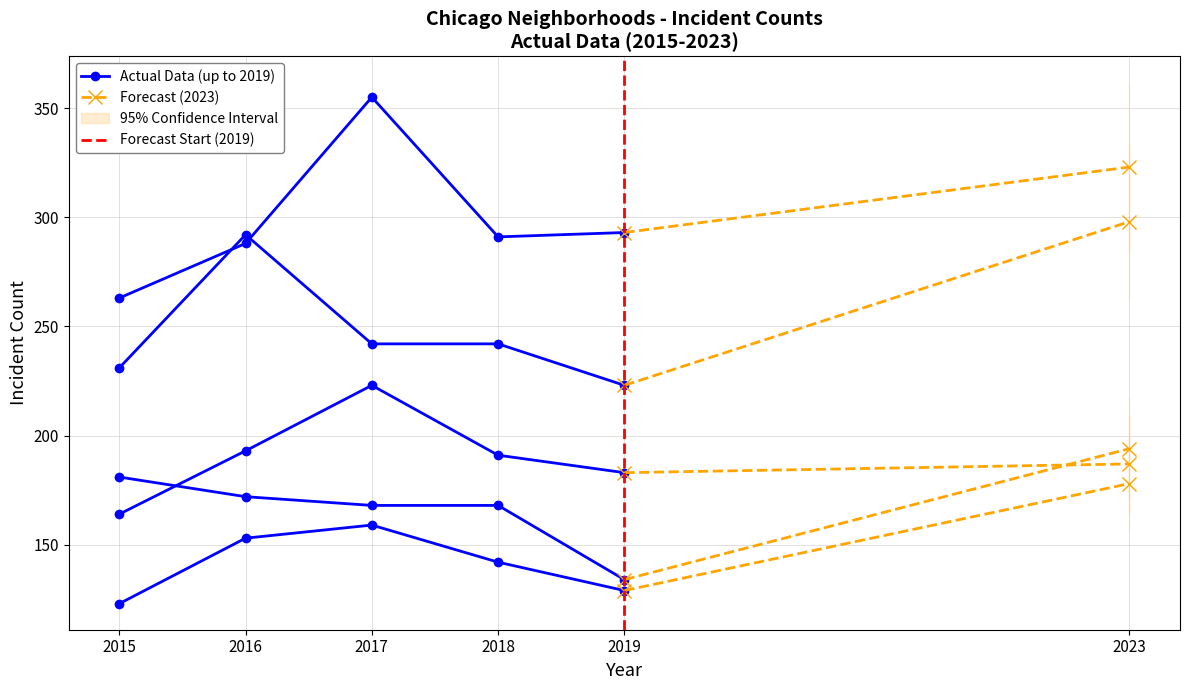

At which category does 2015 reach its first local peak?

3